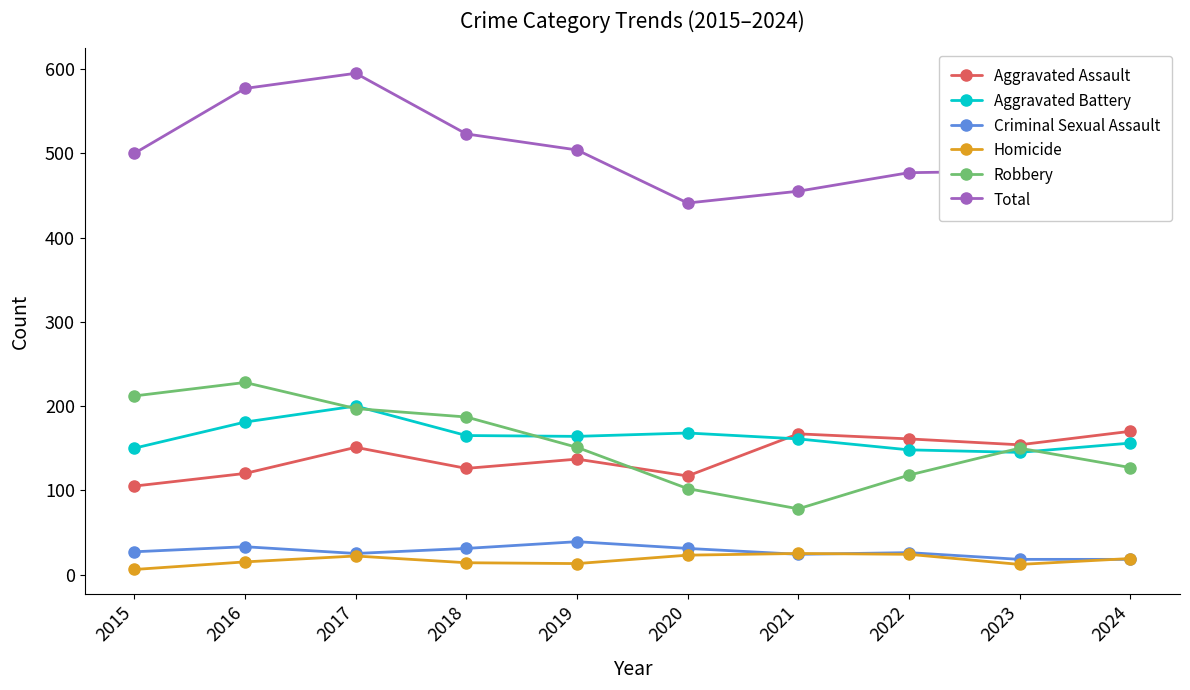

What is the spread (max minus min) of values at 2020?

418